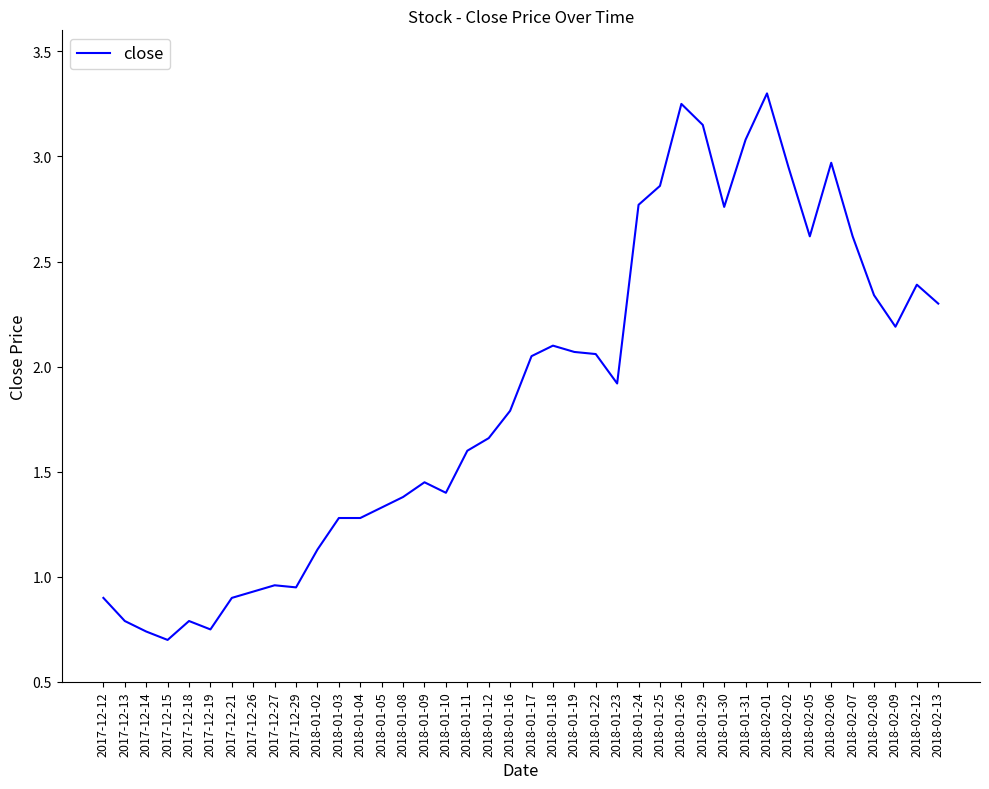

True or false: the data shows 3.4 at 2018-02-13.

False